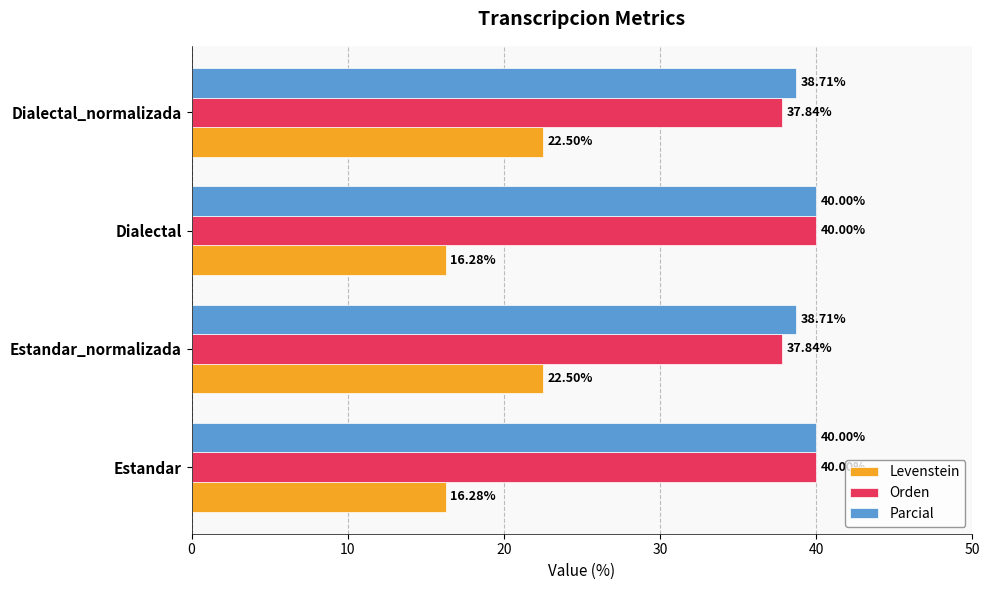

Is the value of Orden at Dialectal greater than the value of Levenstein at Estandar_normalizada?

Yes